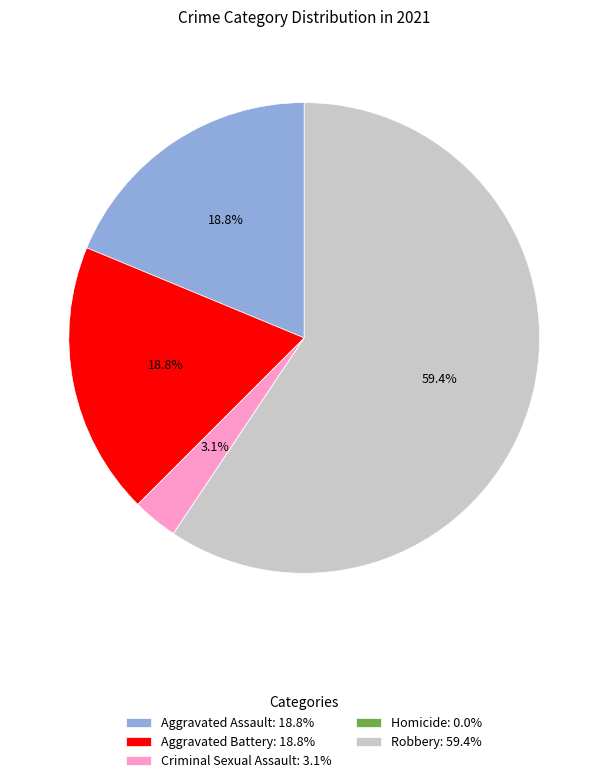

The Robbery slice represents 59% of the pie. True or false?

True